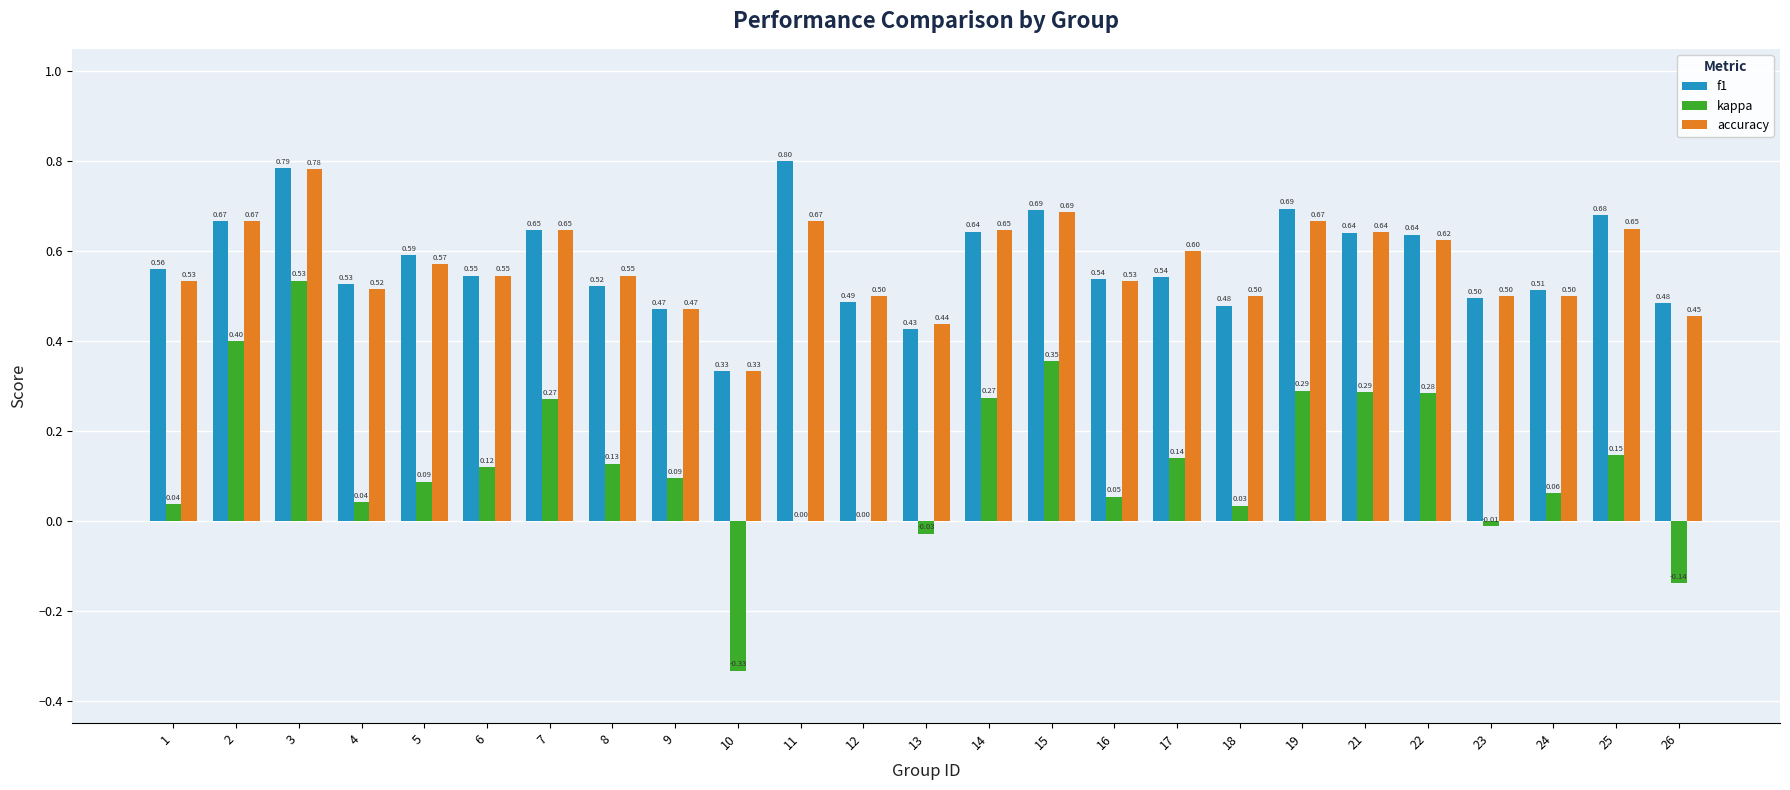

What is the sum of all f1 values?

14.4